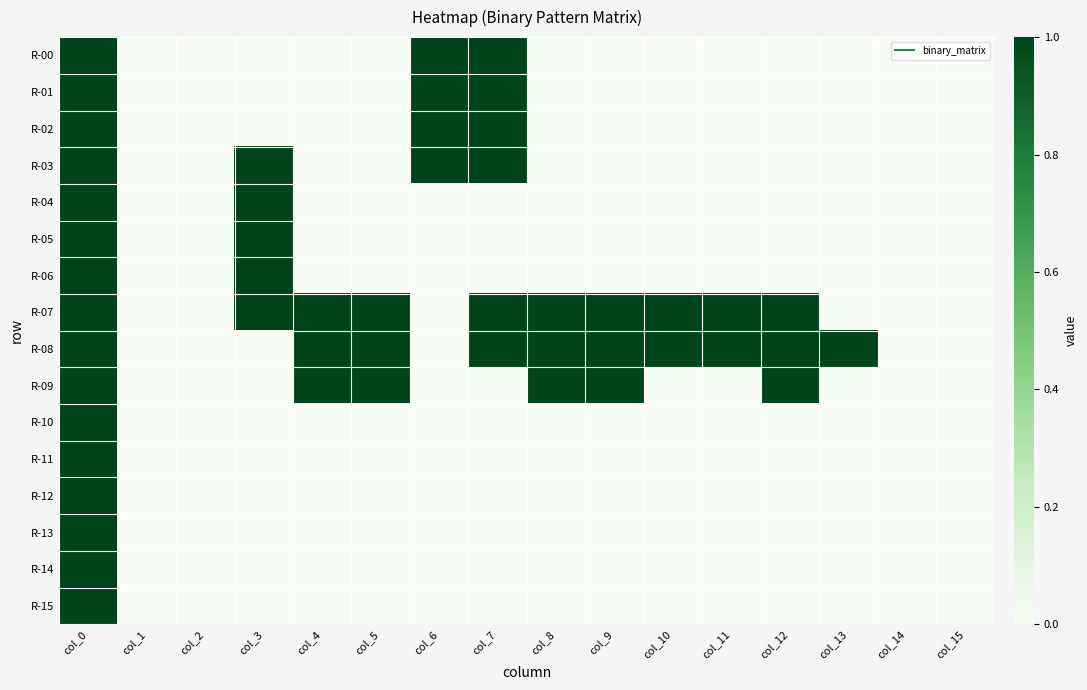

Reading right to left, extract all data points from this chart.

R-00: col_15=0	col_14=0	col_13=0	col_12=0	col_11=0	col_10=0	col_9=0	col_8=0	col_7=1	col_6=1	col_5=0	col_4=0	col_3=0	col_2=0	col_1=0	col_0=1
R-01: col_15=0	col_14=0	col_13=0	col_12=0	col_11=0	col_10=0	col_9=0	col_8=0	col_7=1	col_6=1	col_5=0	col_4=0	col_3=0	col_2=0	col_1=0	col_0=1
R-02: col_15=0	col_14=0	col_13=0	col_12=0	col_11=0	col_10=0	col_9=0	col_8=0	col_7=1	col_6=1	col_5=0	col_4=0	col_3=0	col_2=0	col_1=0	col_0=1
R-03: col_15=0	col_14=0	col_13=0	col_12=0	col_11=0	col_10=0	col_9=0	col_8=0	col_7=1	col_6=1	col_5=0	col_4=0	col_3=1	col_2=0	col_1=0	col_0=1
R-04: col_15=0	col_14=0	col_13=0	col_12=0	col_11=0	col_10=0	col_9=0	col_8=0	col_7=0	col_6=0	col_5=0	col_4=0	col_3=1	col_2=0	col_1=0	col_0=1
R-05: col_15=0	col_14=0	col_13=0	col_12=0	col_11=0	col_10=0	col_9=0	col_8=0	col_7=0	col_6=0	col_5=0	col_4=0	col_3=1	col_2=0	col_1=0	col_0=1
R-06: col_15=0	col_14=0	col_13=0	col_12=0	col_11=0	col_10=0	col_9=0	col_8=0	col_7=0	col_6=0	col_5=0	col_4=0	col_3=1	col_2=0	col_1=0	col_0=1
R-07: col_15=0	col_14=0	col_13=0	col_12=1	col_11=1	col_10=1	col_9=1	col_8=1	col_7=1	col_6=0	col_5=1	col_4=1	col_3=1	col_2=0	col_1=0	col_0=1
R-08: col_15=0	col_14=0	col_13=1	col_12=1	col_11=1	col_10=1	col_9=1	col_8=1	col_7=1	col_6=0	col_5=1	col_4=1	col_3=0	col_2=0	col_1=0	col_0=1
R-09: col_15=0	col_14=0	col_13=0	col_12=1	col_11=0	col_10=0	col_9=1	col_8=1	col_7=0	col_6=0	col_5=1	col_4=1	col_3=0	col_2=0	col_1=0	col_0=1
R-10: col_15=0	col_14=0	col_13=0	col_12=0	col_11=0	col_10=0	col_9=0	col_8=0	col_7=0	col_6=0	col_5=0	col_4=0	col_3=0	col_2=0	col_1=0	col_0=1
R-11: col_15=0	col_14=0	col_13=0	col_12=0	col_11=0	col_10=0	col_9=0	col_8=0	col_7=0	col_6=0	col_5=0	col_4=0	col_3=0	col_2=0	col_1=0	col_0=1
R-12: col_15=0	col_14=0	col_13=0	col_12=0	col_11=0	col_10=0	col_9=0	col_8=0	col_7=0	col_6=0	col_5=0	col_4=0	col_3=0	col_2=0	col_1=0	col_0=1
R-13: col_15=0	col_14=0	col_13=0	col_12=0	col_11=0	col_10=0	col_9=0	col_8=0	col_7=0	col_6=0	col_5=0	col_4=0	col_3=0	col_2=0	col_1=0	col_0=1
R-14: col_15=0	col_14=0	col_13=0	col_12=0	col_11=0	col_10=0	col_9=0	col_8=0	col_7=0	col_6=0	col_5=0	col_4=0	col_3=0	col_2=0	col_1=0	col_0=1
R-15: col_15=0	col_14=0	col_13=0	col_12=0	col_11=0	col_10=0	col_9=0	col_8=0	col_7=0	col_6=0	col_5=0	col_4=0	col_3=0	col_2=0	col_1=0	col_0=1